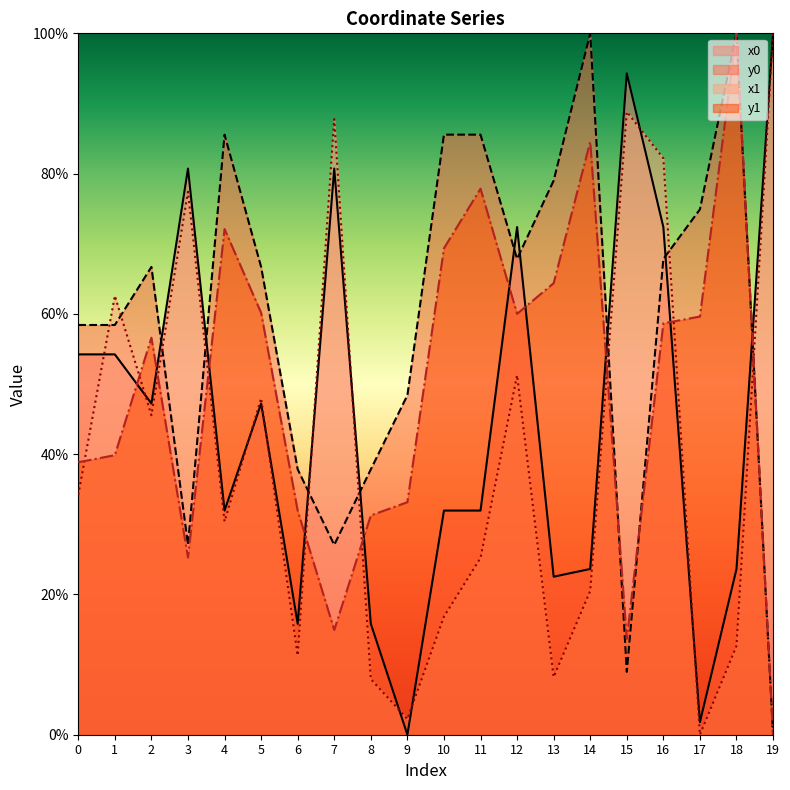

How many lines are shown in the chart?

4